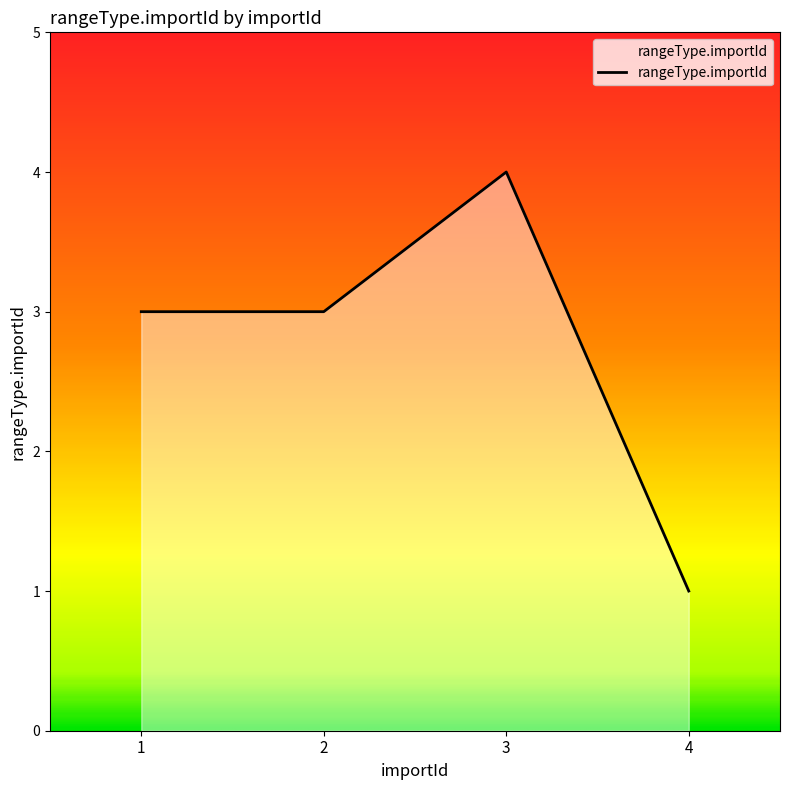

What value does the data have at 4?

1